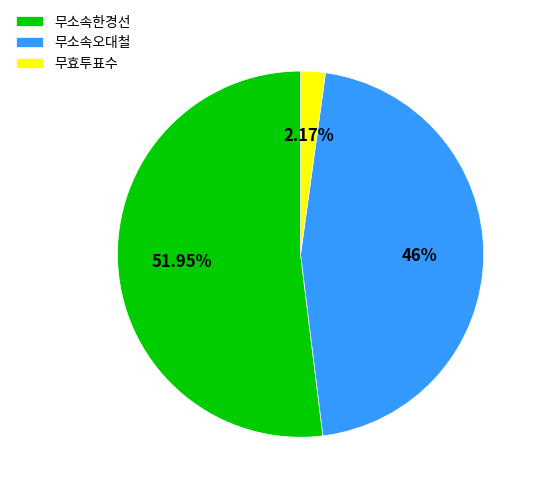

What is the smallest slice in the pie chart?

무효투표수